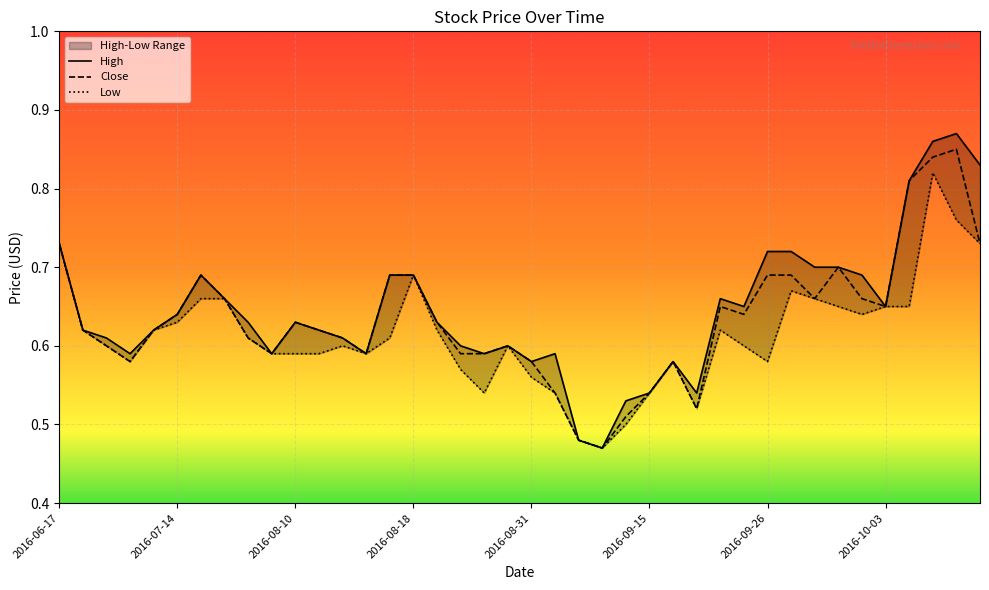

True or false: High and Low cross at least once.

False